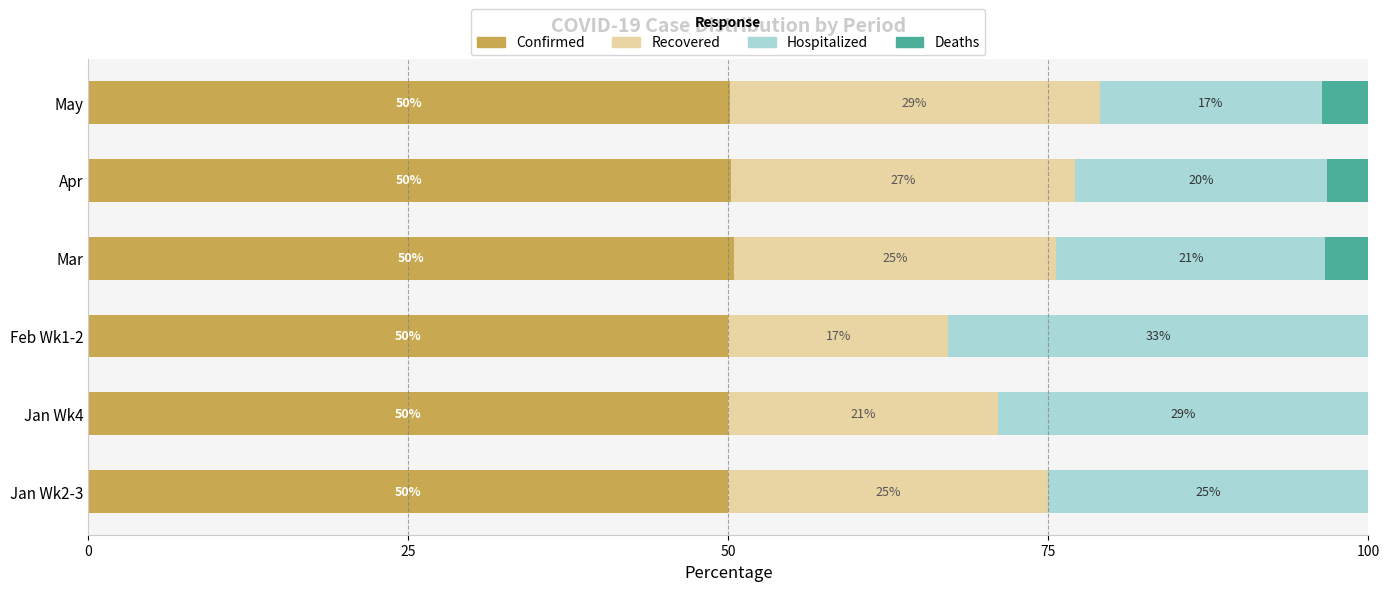

What is the total value across all series at Jan Wk2-3?

100.0